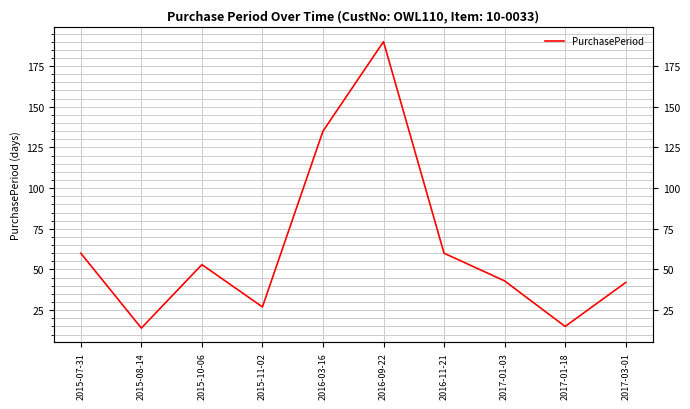

How many series are shown in this chart?

1